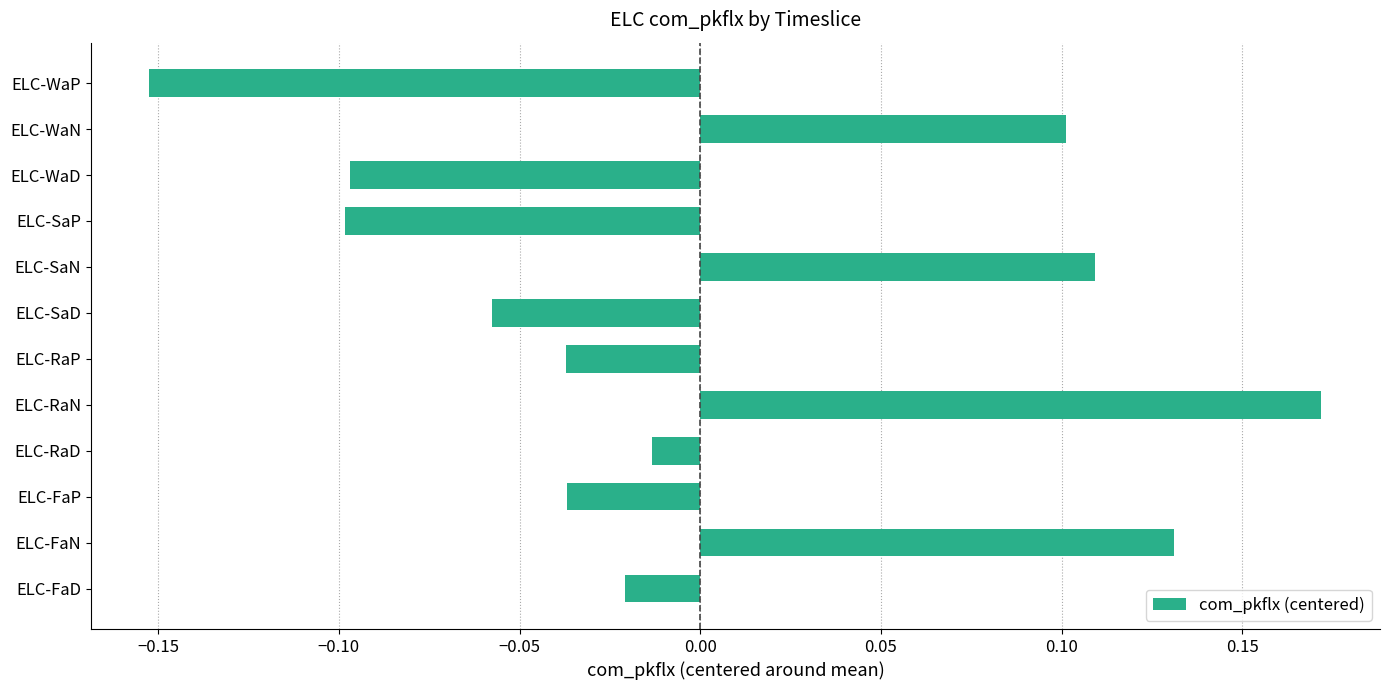

Which has a higher value, ELC-WaD or ELC-RaP?

ELC-RaP